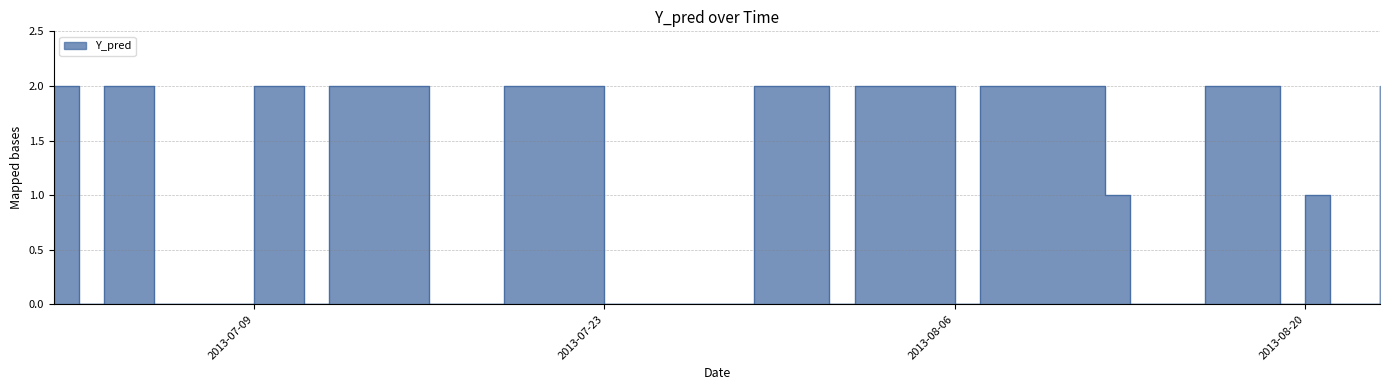

What is the sum of the values at 2013-07-19 and 2013-07-31?

4